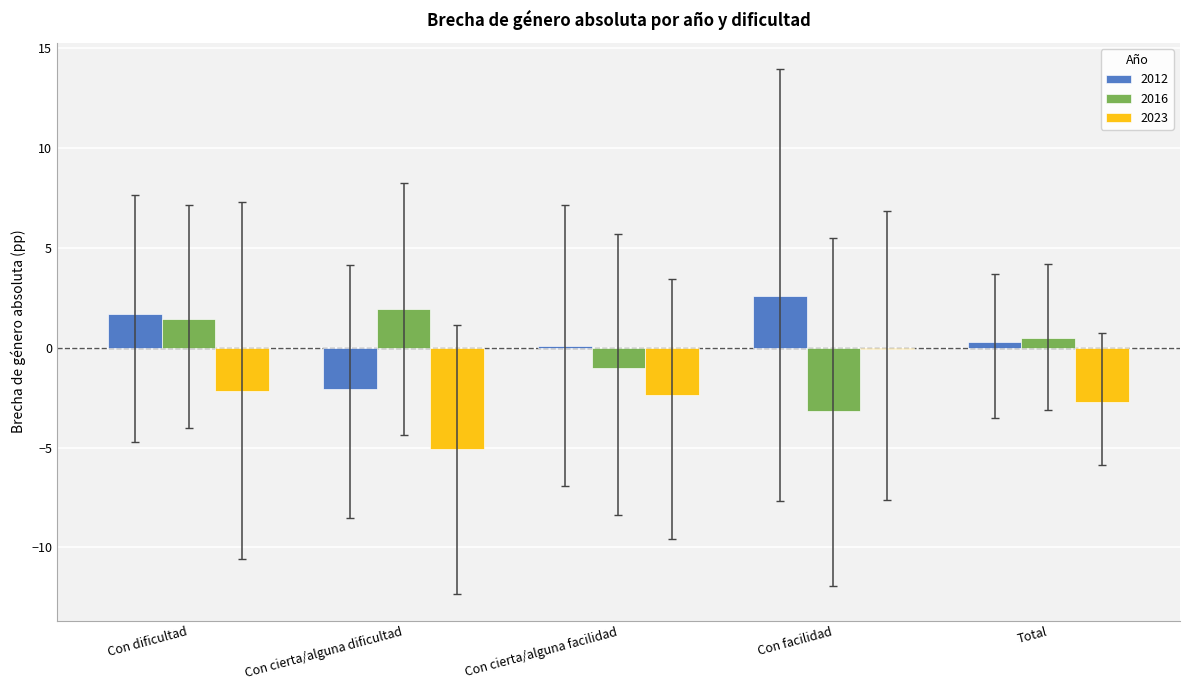

Does the chart contain stacked bars?

No